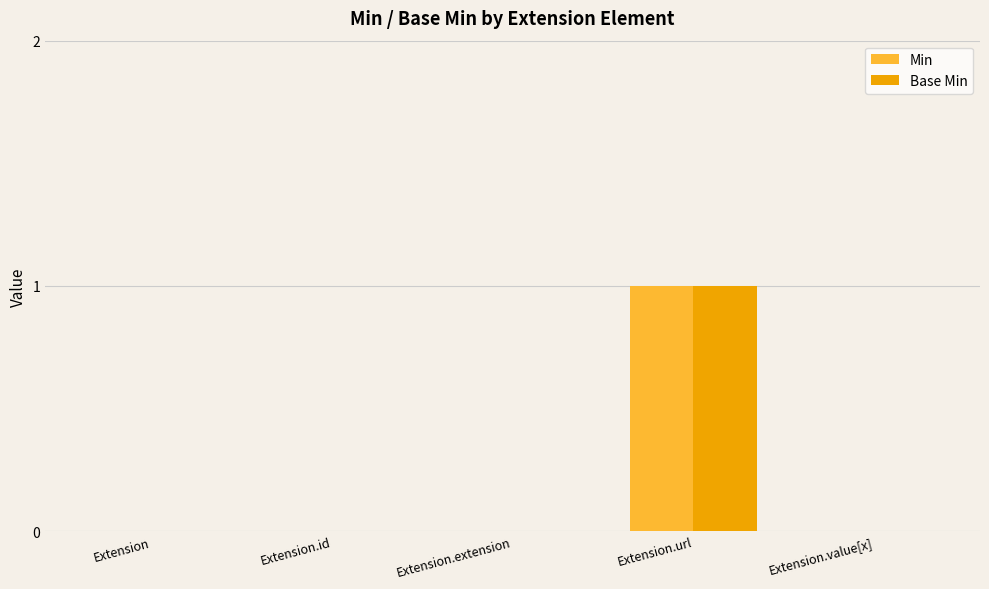

How many groups of bars are there?

5